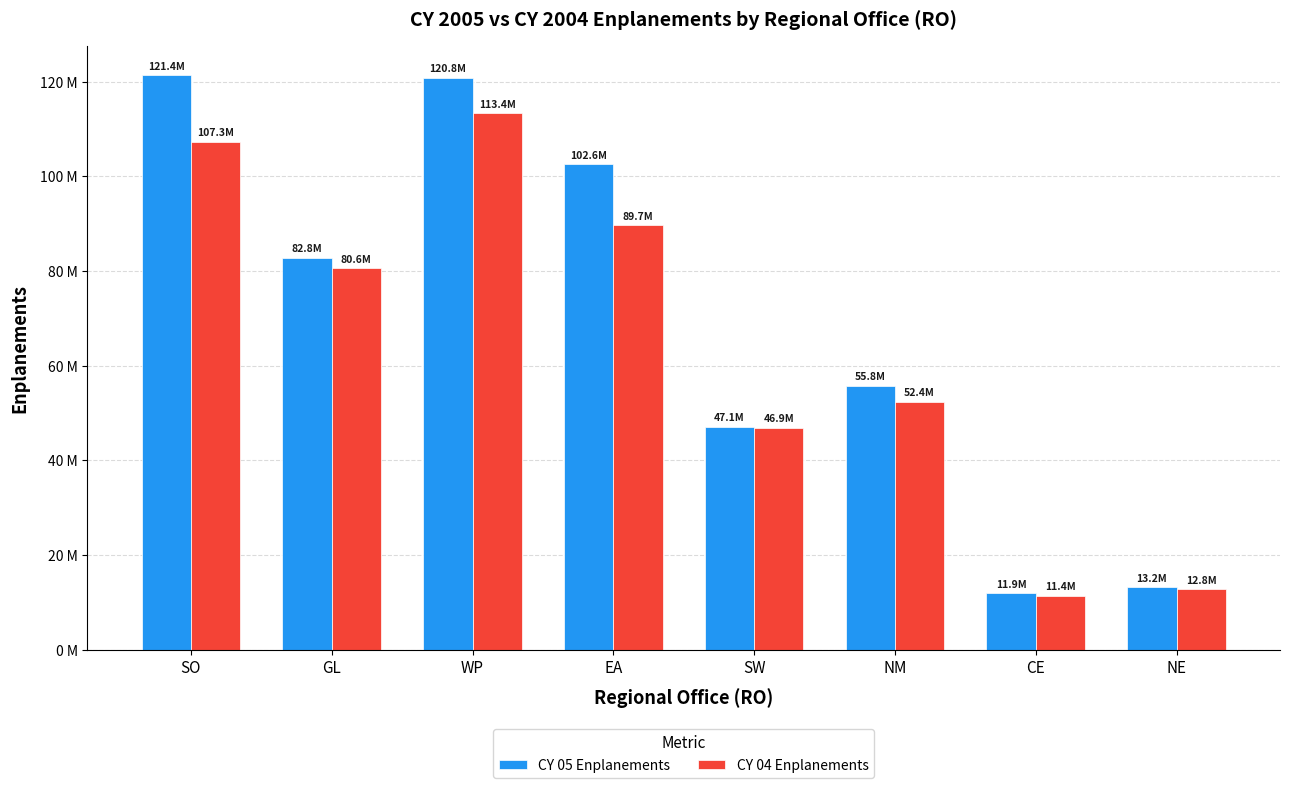

Rank the categories by CY 05 Enplanements value from lowest to highest.

CE, NE, SW, NM, GL, EA, WP, SO